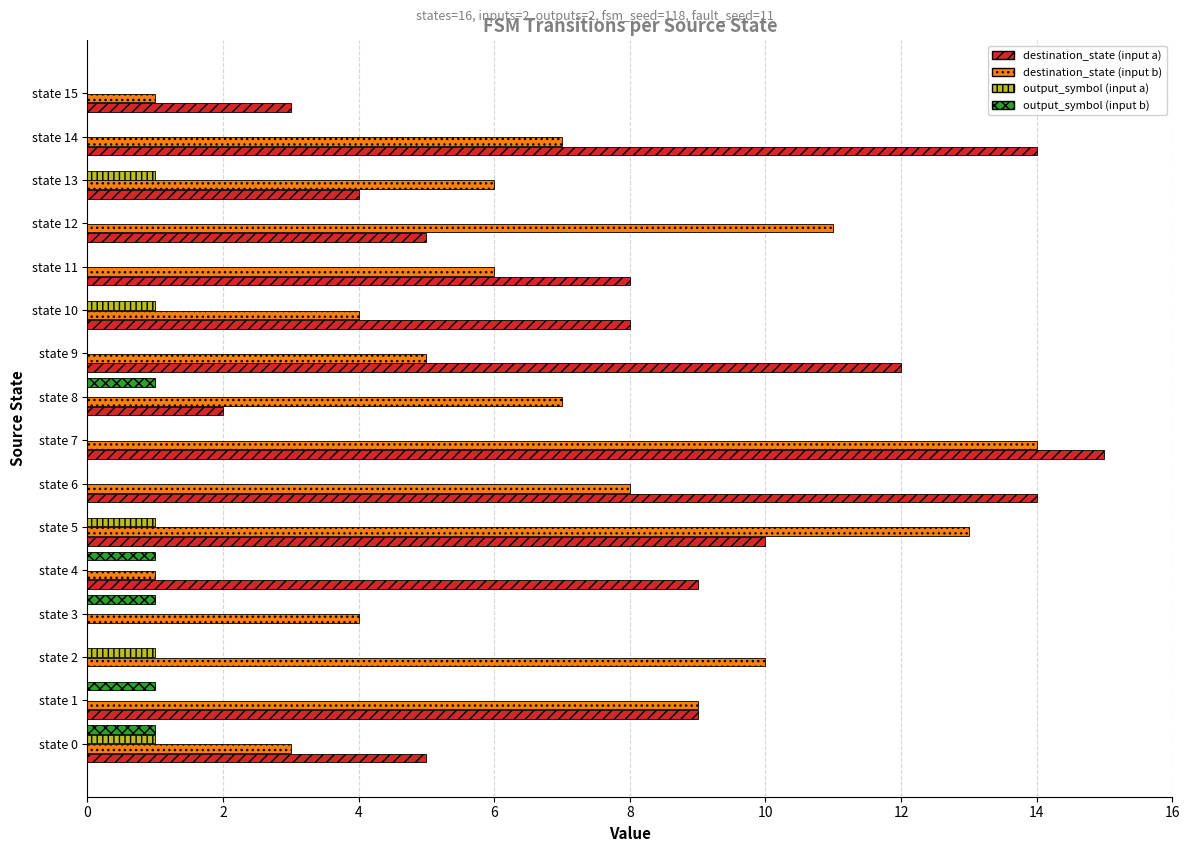

At which category is the sum across all series the highest?

state 7